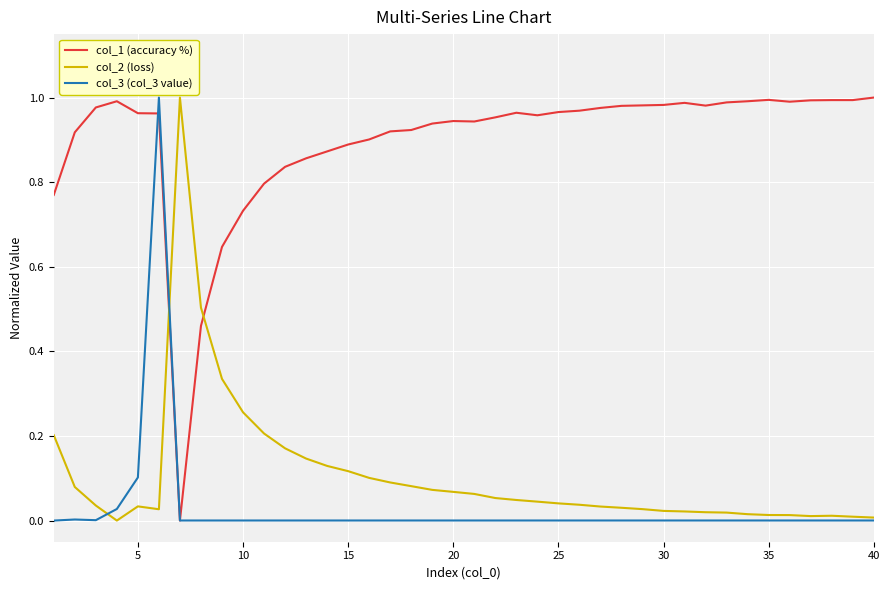

True or false: col_2 (loss) and col_1 (accuracy %) cross at least once.

True